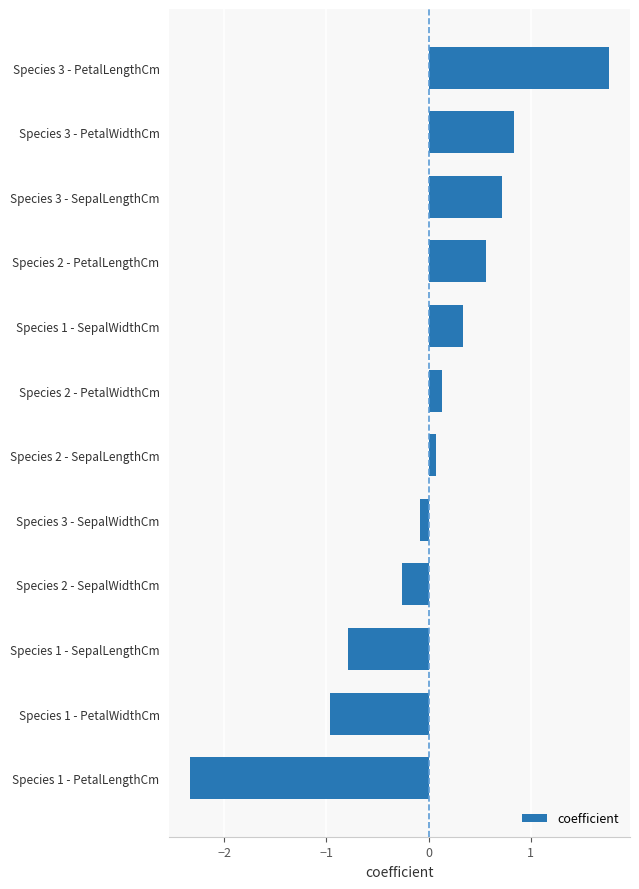

Reading top to bottom, extract all data points from this chart.

Species 3 - PetalLengthCm=1.8	Species 3 - PetalWidthCm=0.8	Species 3 - SepalLengthCm=0.7	Species 2 - PetalLengthCm=0.6	Species 1 - SepalWidthCm=0.3	Species 2 - PetalWidthCm=0.1	Species 2 - SepalLengthCm=0.1	Species 3 - SepalWidthCm=-0.1	Species 2 - SepalWidthCm=-0.3	Species 1 - SepalLengthCm=-0.8	Species 1 - PetalWidthCm=-1.0	Species 1 - PetalLengthCm=-2.3